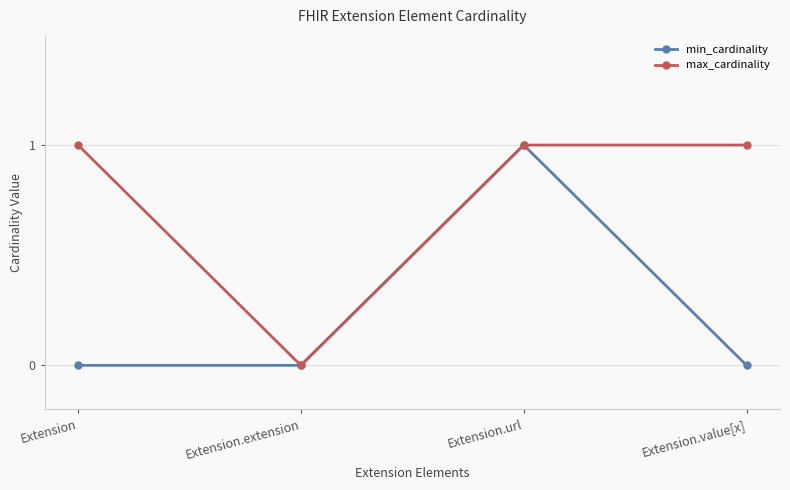

Between Extension and Extension.url, which series saw the biggest shift?

min_cardinality